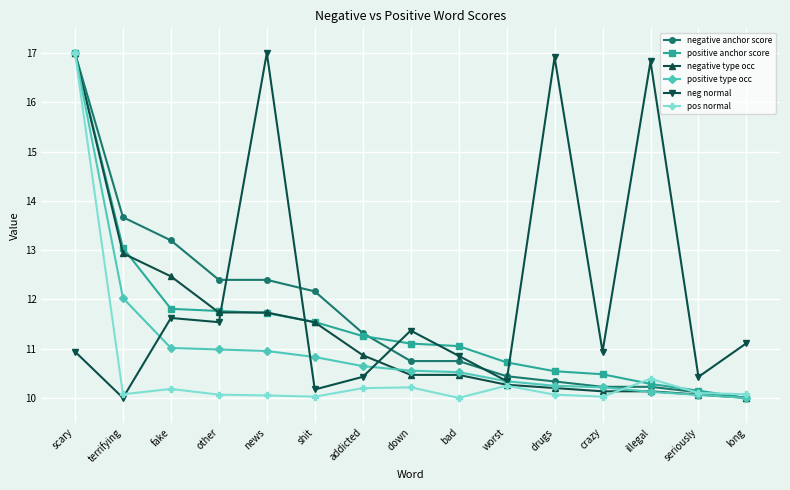

What is the smallest value displayed?

10.0